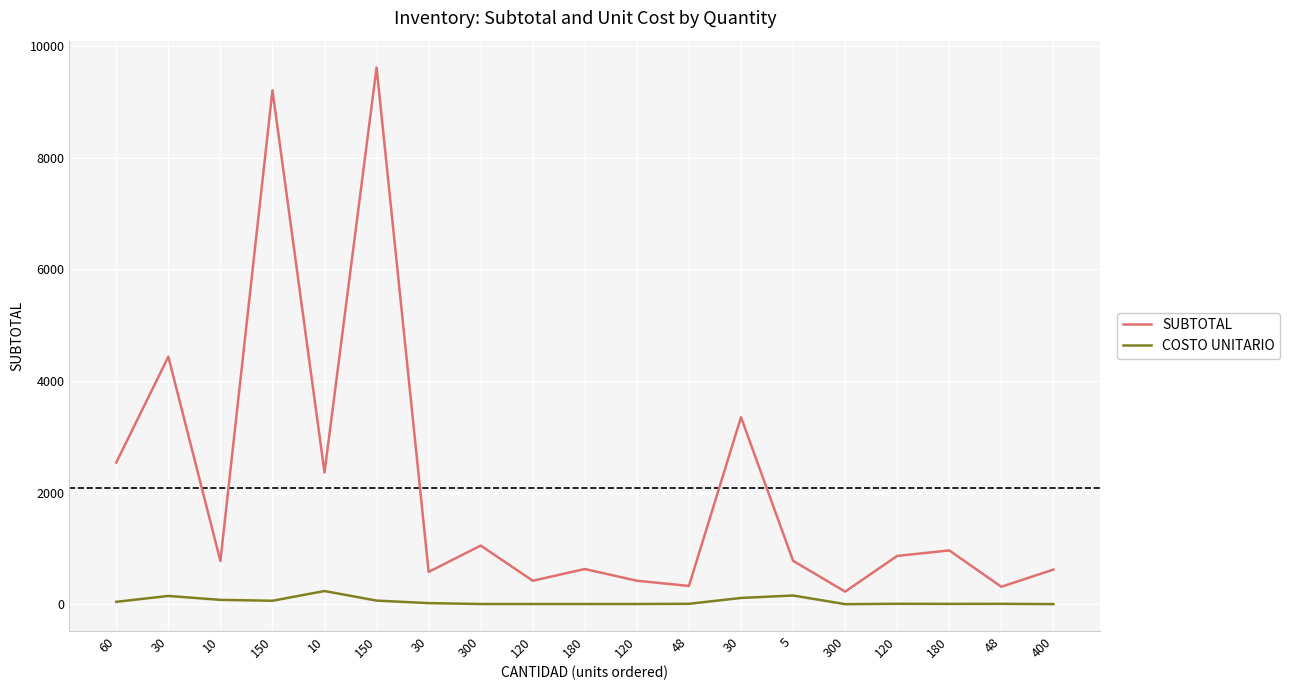

List the labels in order of SUBTOTAL value, largest first.

150, 150, 30, 30, 60, 10, 300, 180, 120, 5, 10, 180, 400, 30, 120, 120, 48, 48, 300